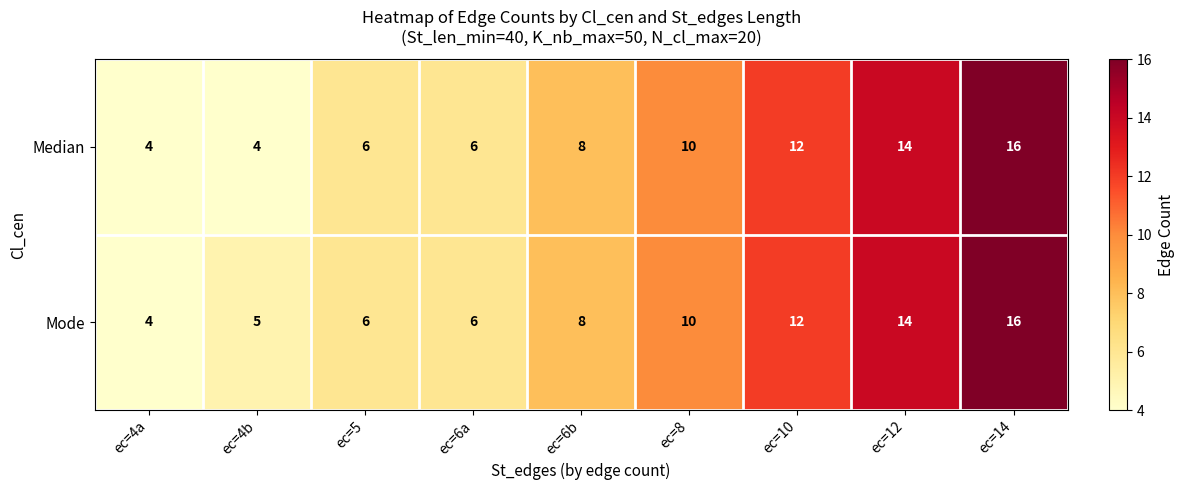

At which category is the sum across all series the highest?

ec=14